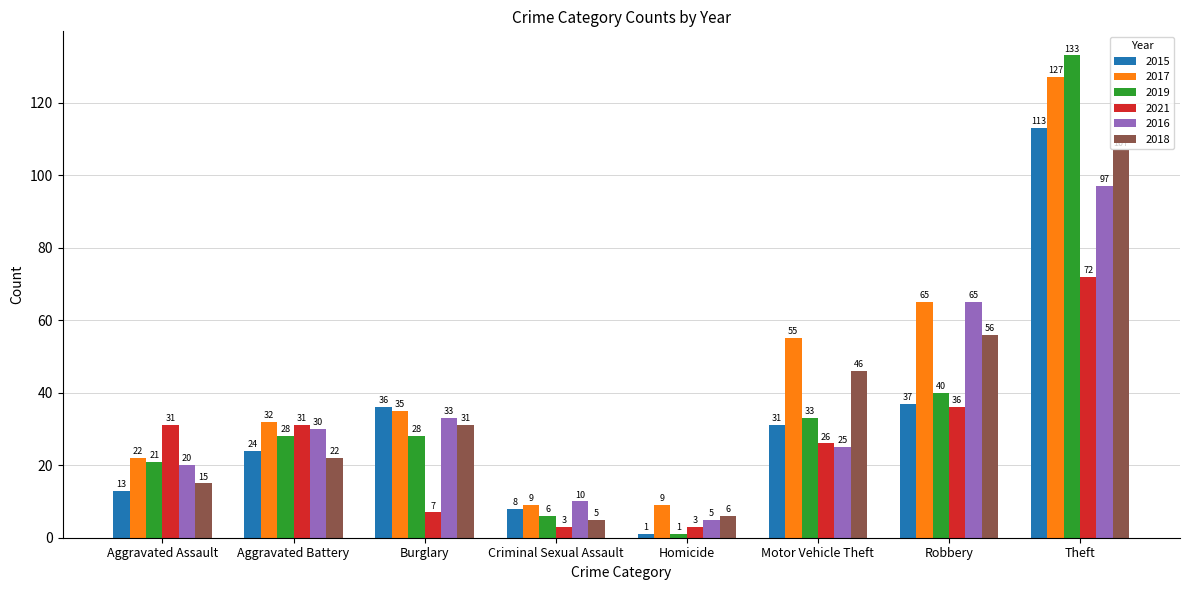

Reading right to left, extract all data points from this chart.

2015: Theft=113	Robbery=37	Motor Vehicle Theft=31	Homicide=1	Criminal Sexual Assault=8	Burglary=36	Aggravated Battery=24	Aggravated Assault=13
2017: Theft=127	Robbery=65	Motor Vehicle Theft=55	Homicide=9	Criminal Sexual Assault=9	Burglary=35	Aggravated Battery=32	Aggravated Assault=22
2019: Theft=133	Robbery=40	Motor Vehicle Theft=33	Homicide=1	Criminal Sexual Assault=6	Burglary=28	Aggravated Battery=28	Aggravated Assault=21
2021: Theft=72	Robbery=36	Motor Vehicle Theft=26	Homicide=3	Criminal Sexual Assault=3	Burglary=7	Aggravated Battery=31	Aggravated Assault=31
2016: Theft=97	Robbery=65	Motor Vehicle Theft=25	Homicide=5	Criminal Sexual Assault=10	Burglary=33	Aggravated Battery=30	Aggravated Assault=20
2018: Theft=107	Robbery=56	Motor Vehicle Theft=46	Homicide=6	Criminal Sexual Assault=5	Burglary=31	Aggravated Battery=22	Aggravated Assault=15